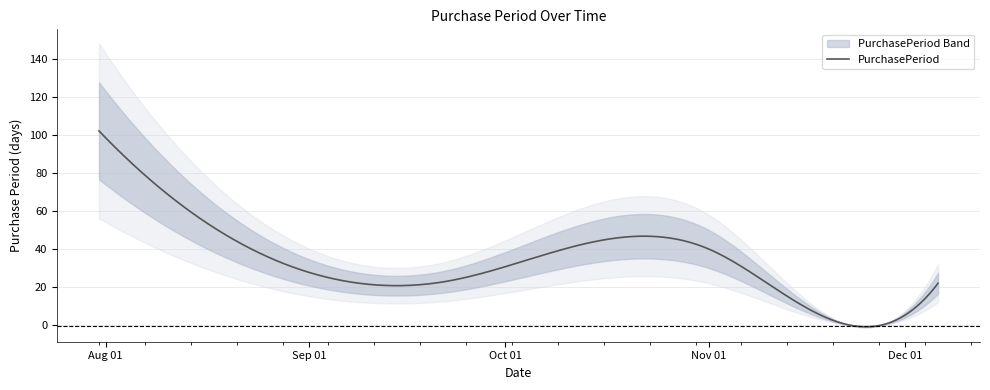

At which category does the chart reach its peak across all series?

2017-07-31